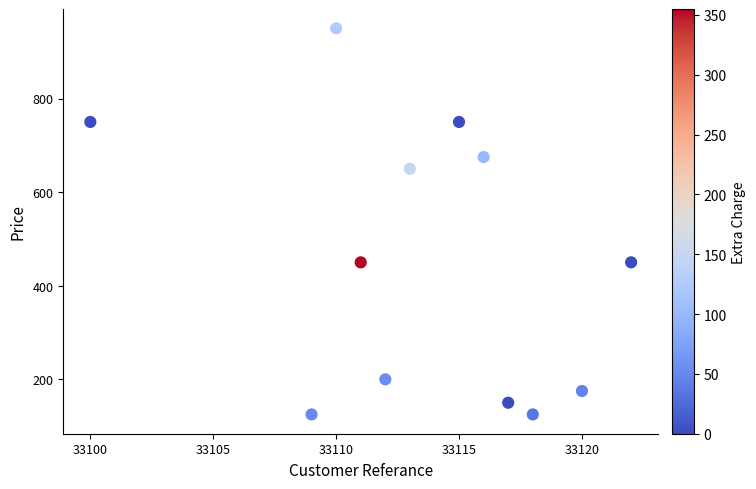

What is the average Y value?

454